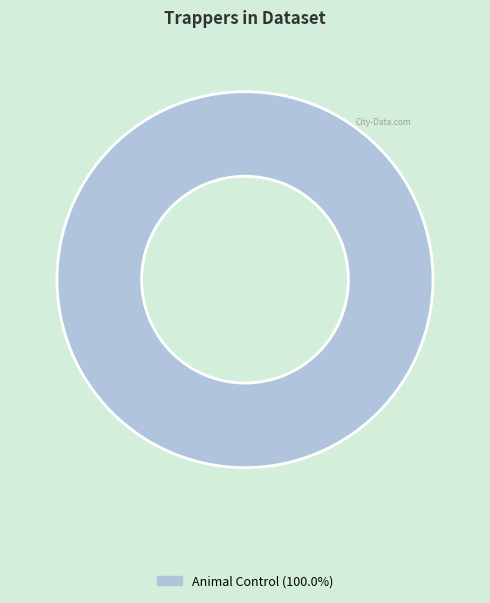

Does any single category account for the majority?

Yes